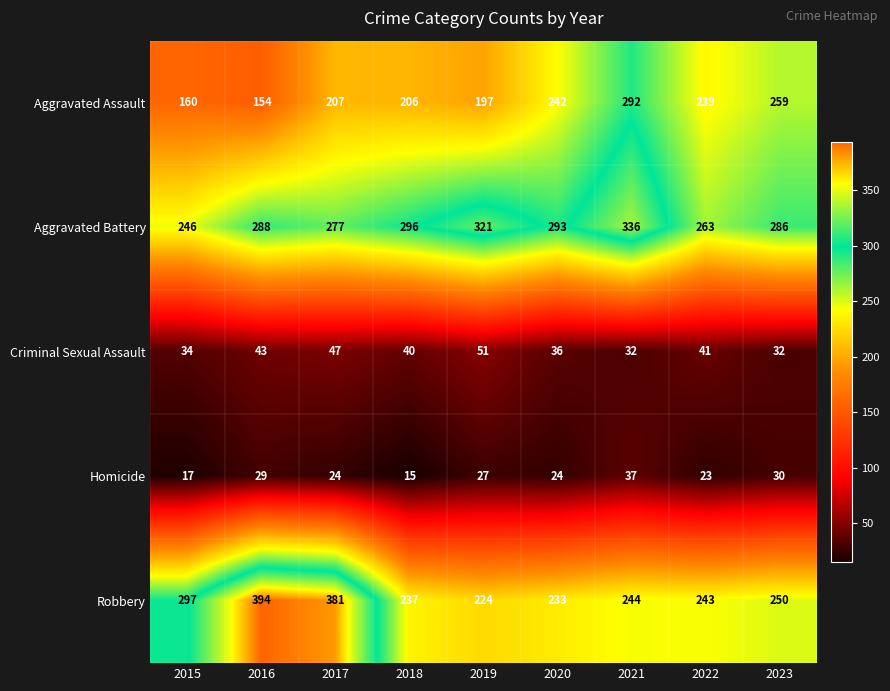

Which series has the largest range (max minus min)?

Robbery